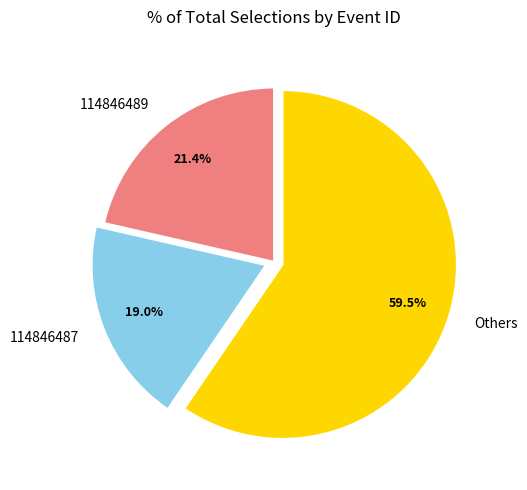

Combined, do 114846487 and Others account for over 50%?

Yes